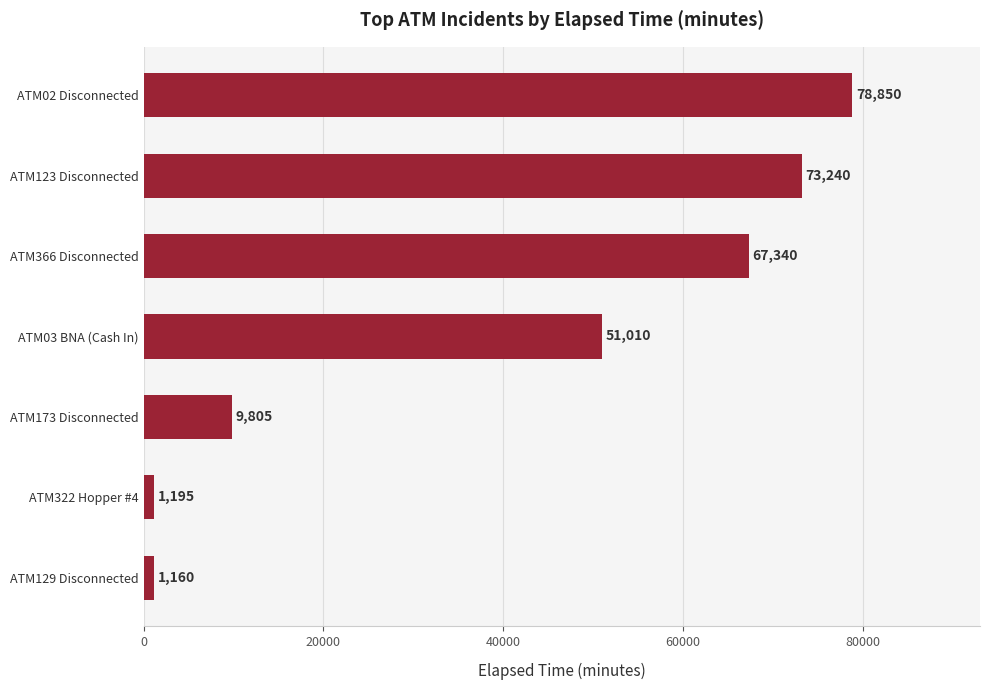

True or false: the data shows 67340 at ATM366 Disconnected.

True